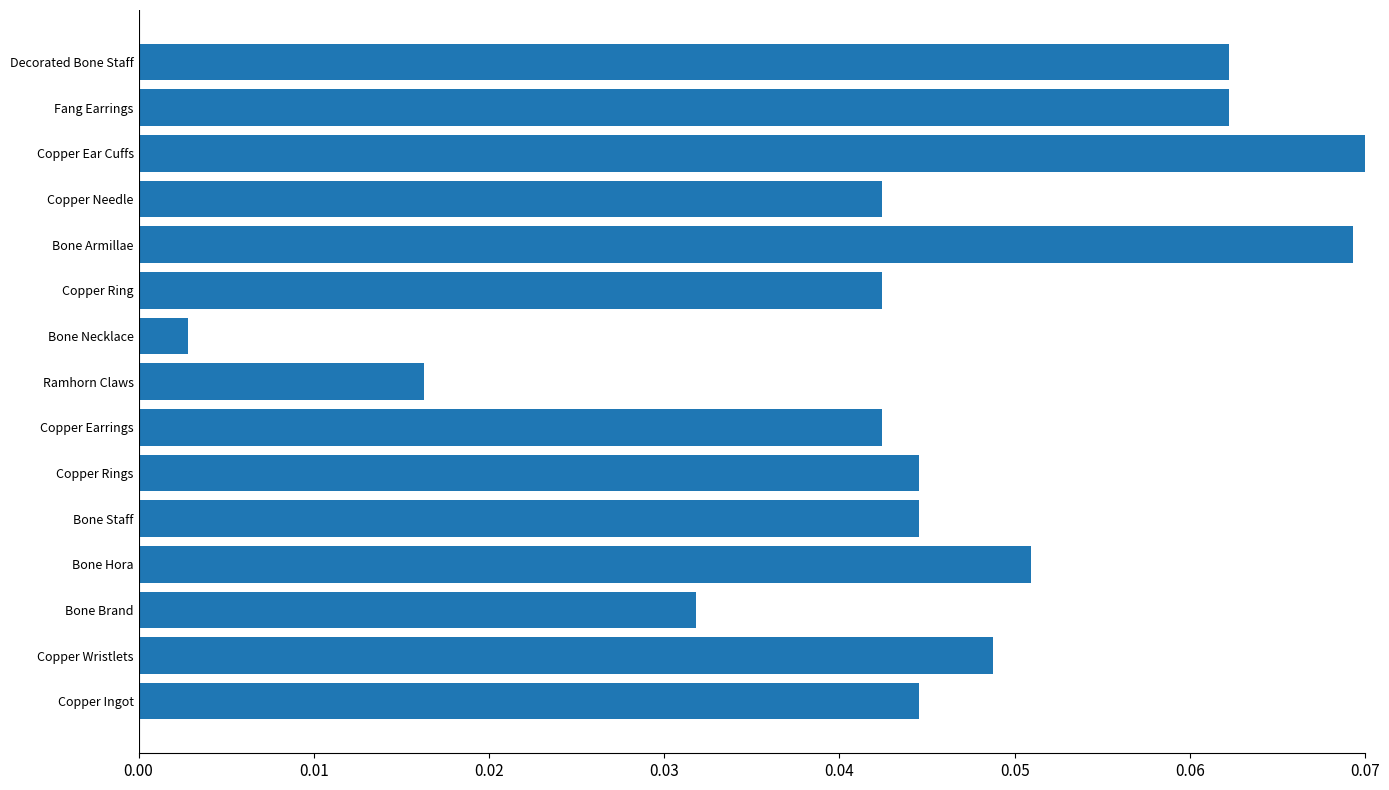

True or false: the data shows 0.0 at Decorated Bone Staff.

False